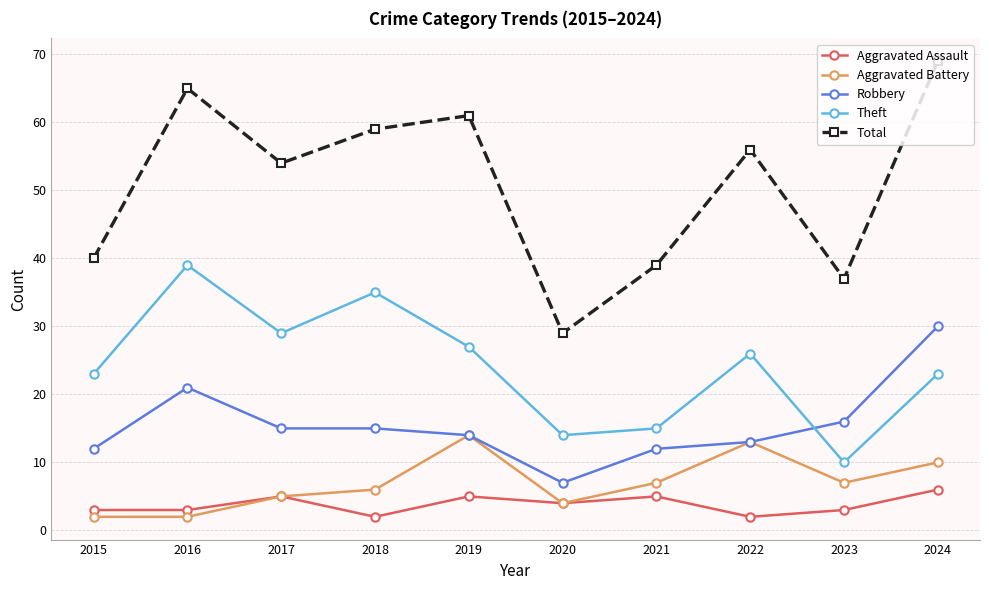

What are all the series names shown in the legend?

Aggravated Assault, Aggravated Battery, Robbery, Theft, Total